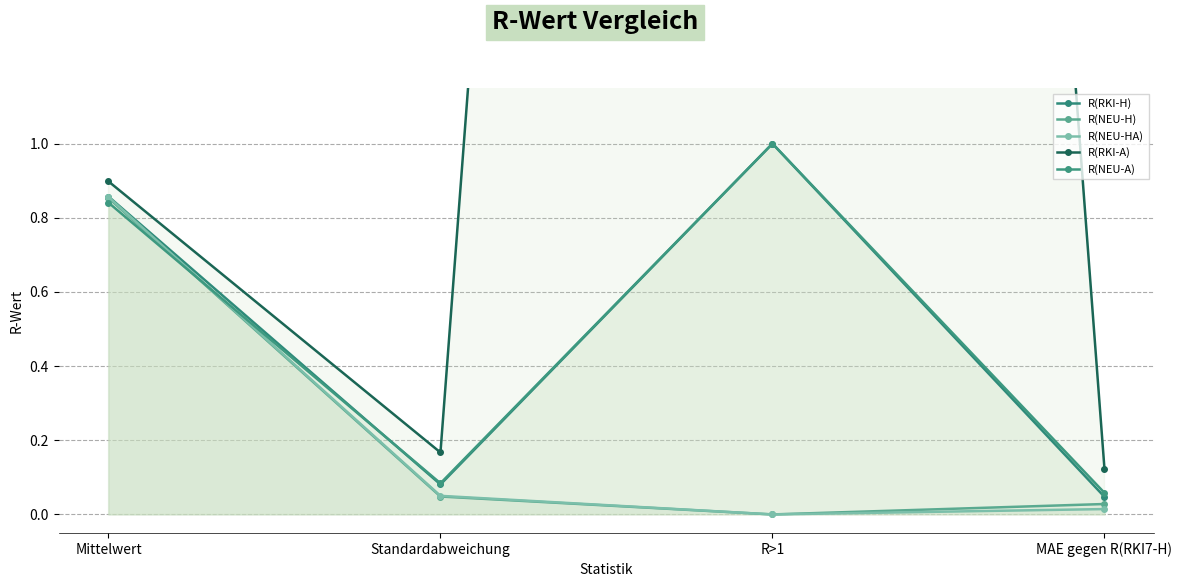

What is the average value of the R(RKI-A) series?

3.3